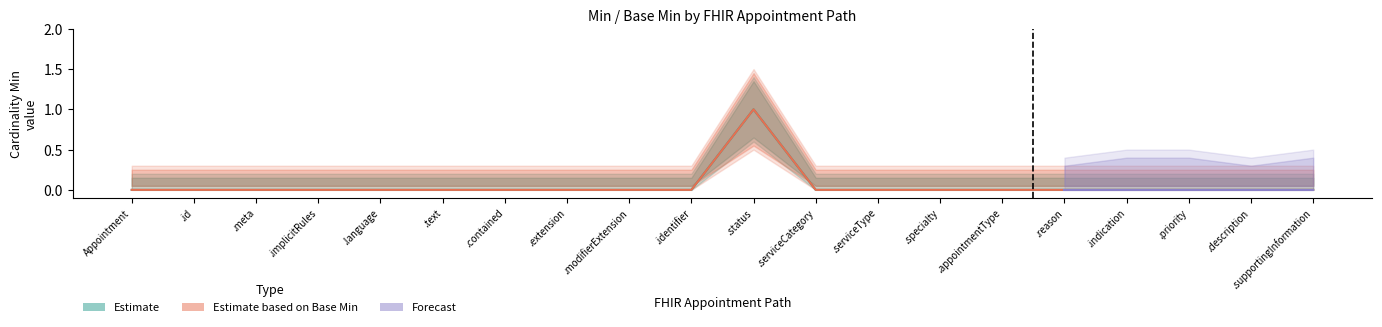

True or false: Base Min and Min cross at least once.

False